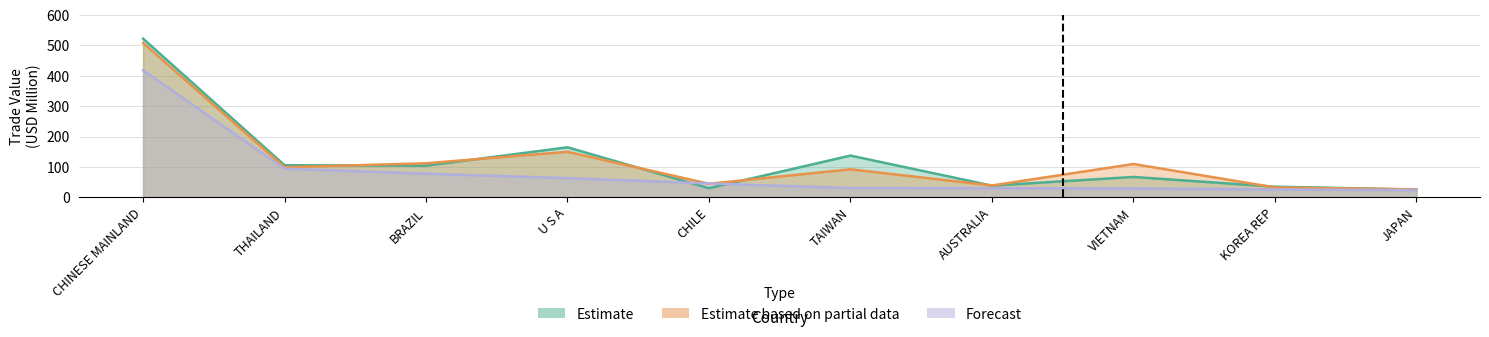

What is the difference between the second highest and minimum values in the Estimate series?

139.3